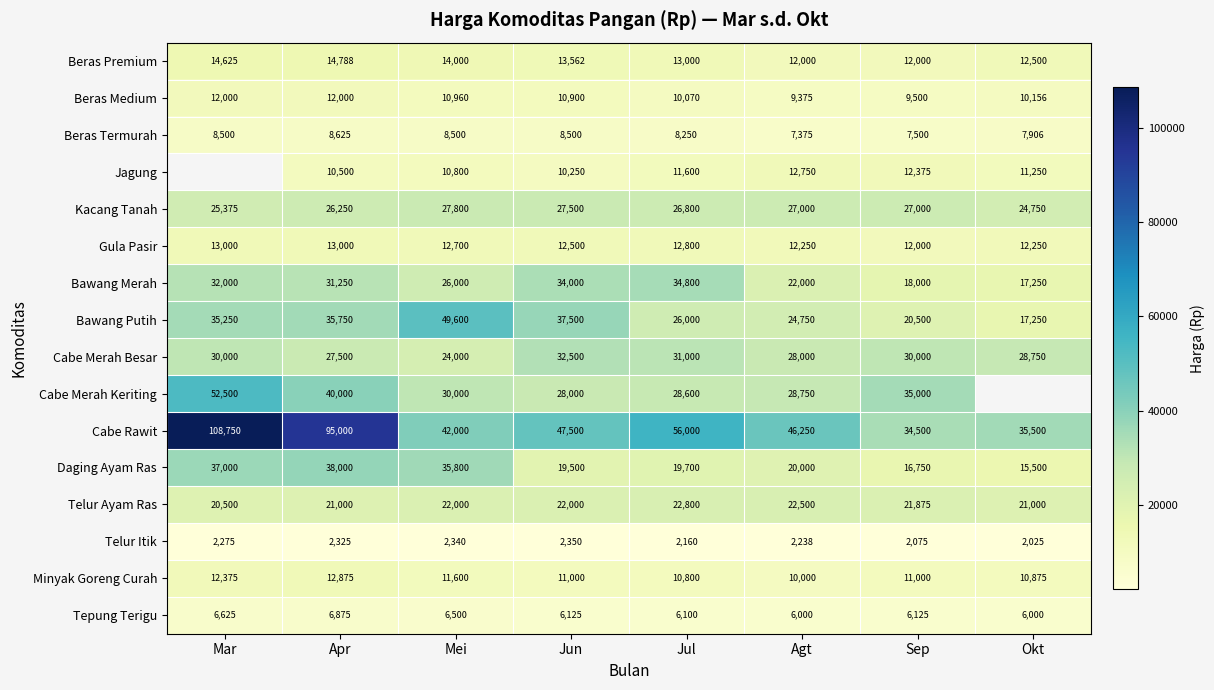

Which series changed the most between Jun and Jul?

Bawang Putih